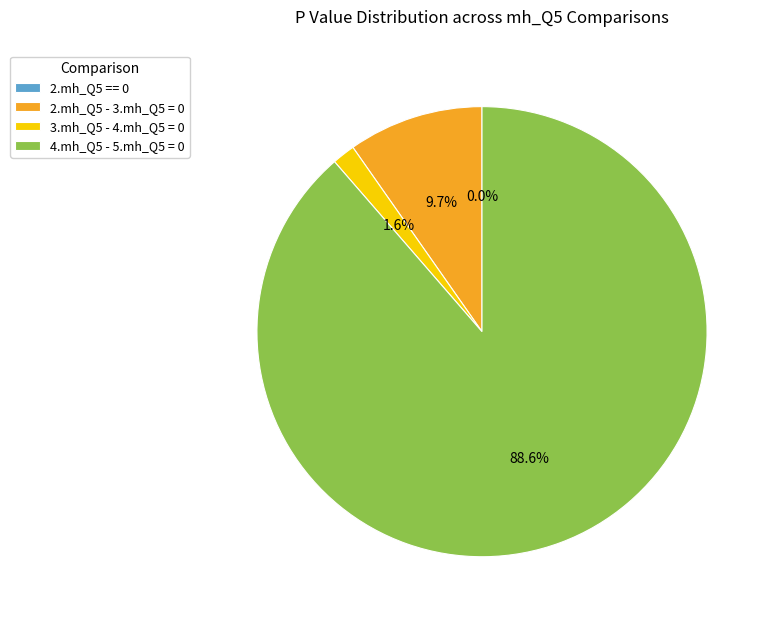

What percentage do 4.mh_Q5 - 5.mh_Q5 = 0 and 3.mh_Q5 - 4.mh_Q5 = 0 together represent?

90.3%